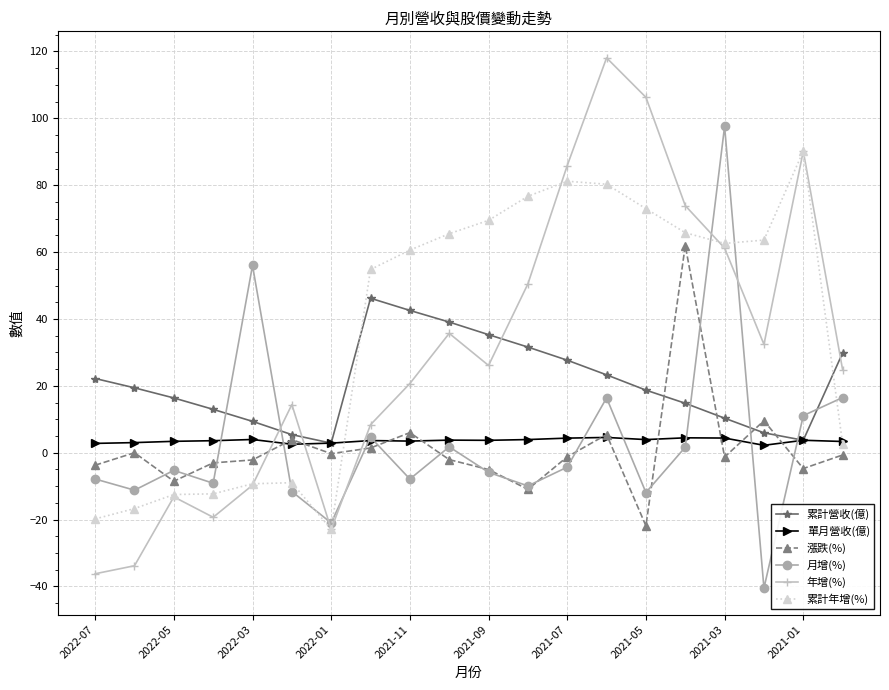

What is the greatest value displayed?

118.1